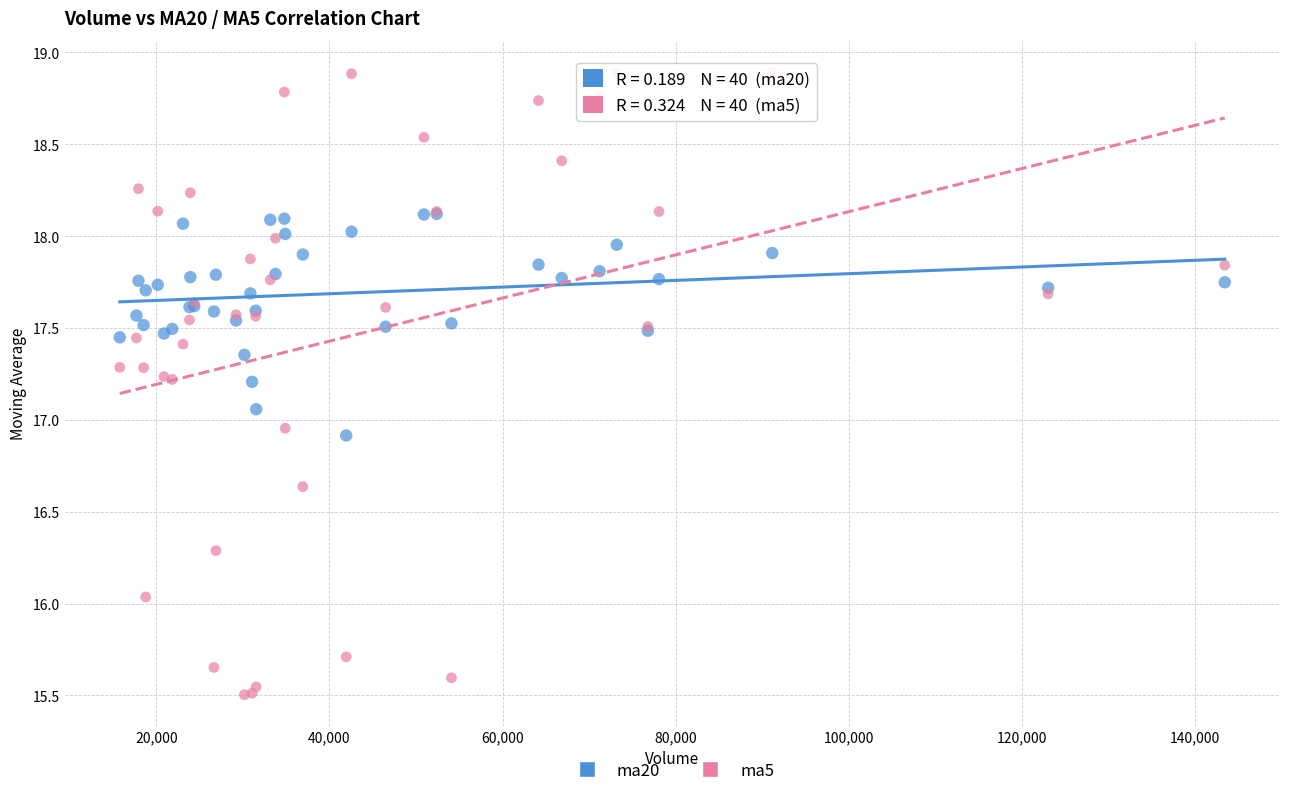

Which series reaches the maximum Y coordinate?

ma5